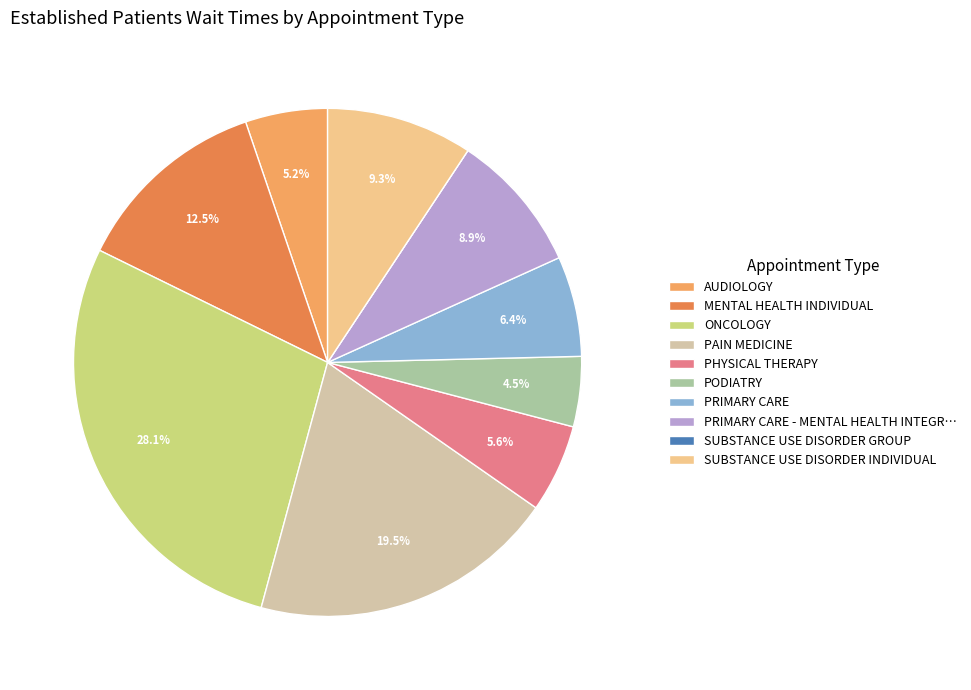

Combined, do MENTAL HEALTH INDIVIDUAL and PRIMARY CARE account for over 50%?

No